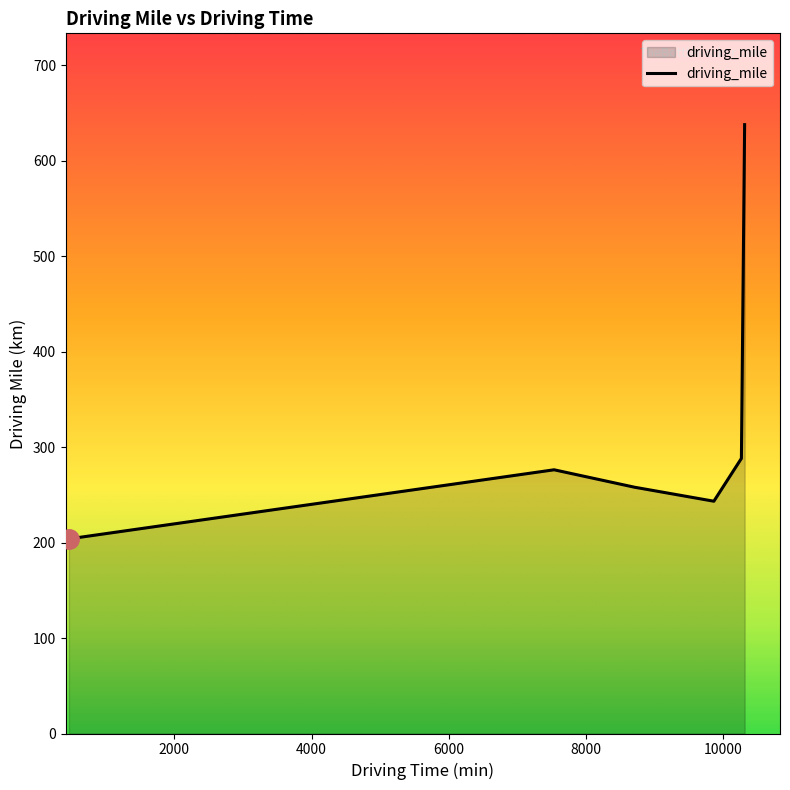

What is the sum of all values?

1906.8